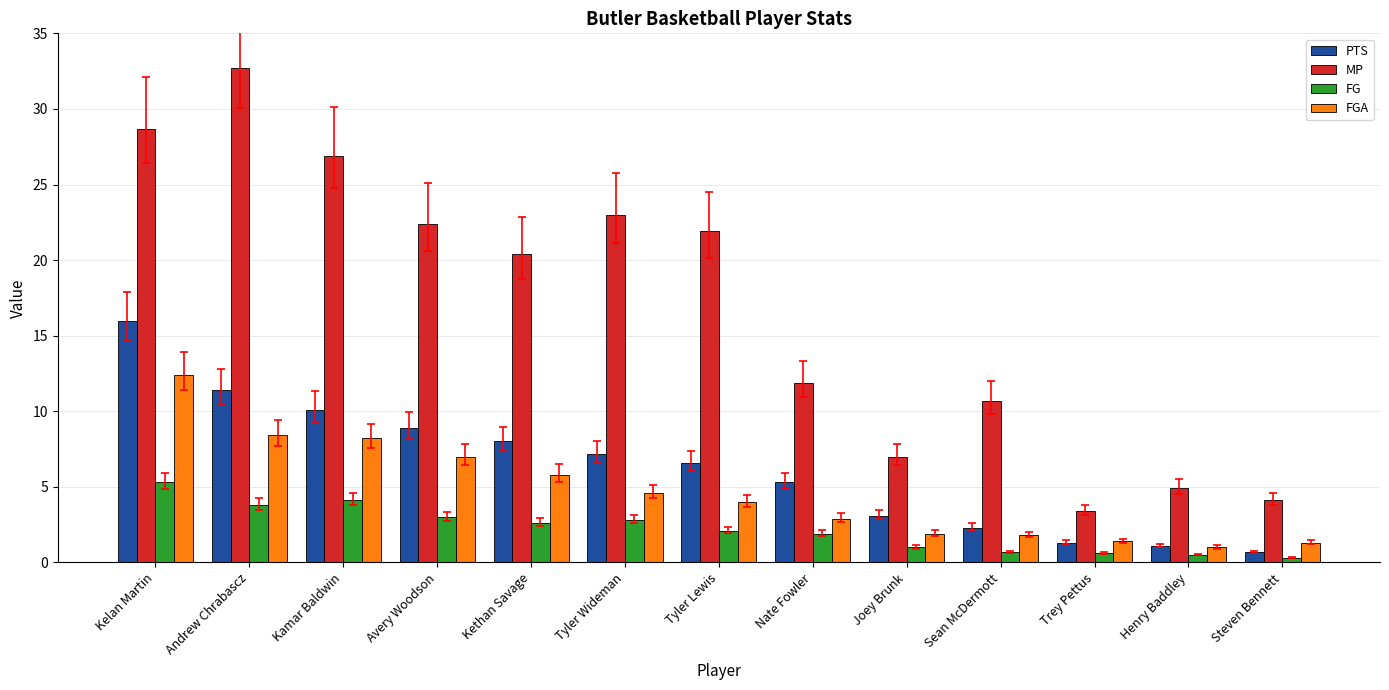

What is the difference between the second highest and second lowest values in the PTS series?

10.3